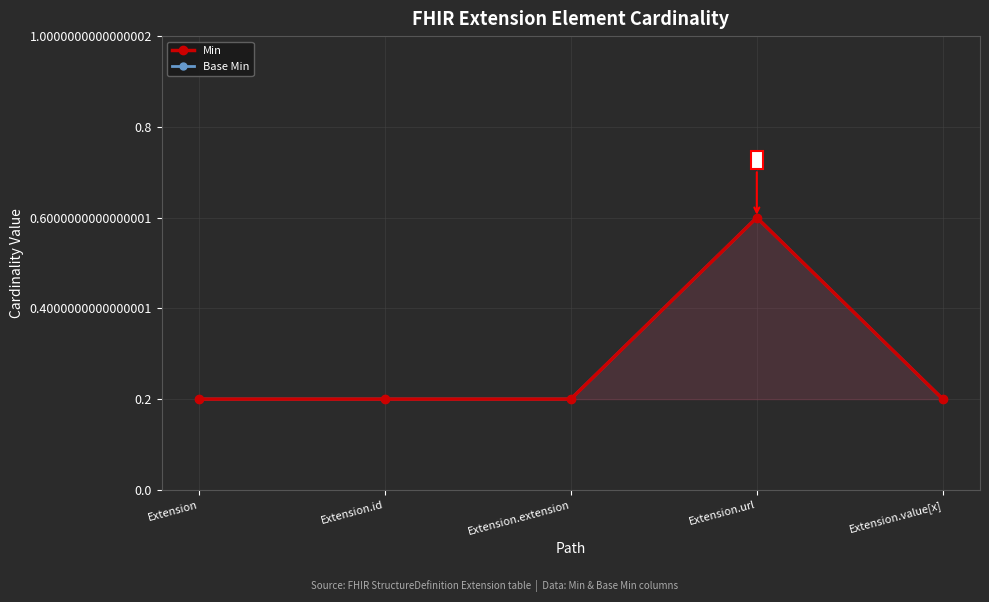

At which label does Base Min reach its peak?

Extension.url